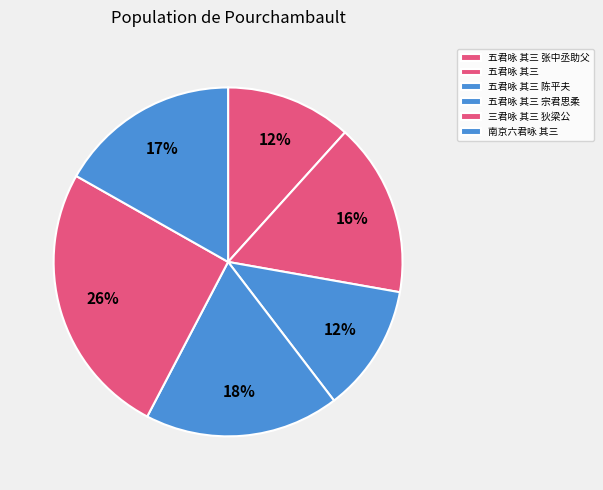

Between 五君咏 其三 宗君思柔 and 南京六君咏 其三, which is larger?

五君咏 其三 宗君思柔